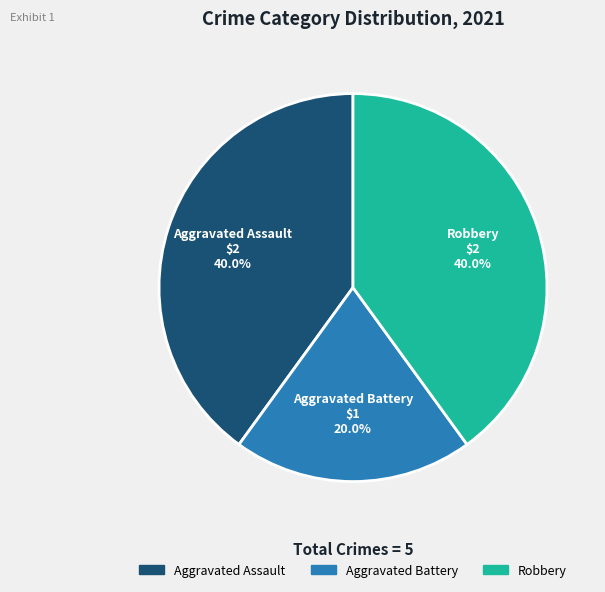

Count the number of slices in the pie.

3